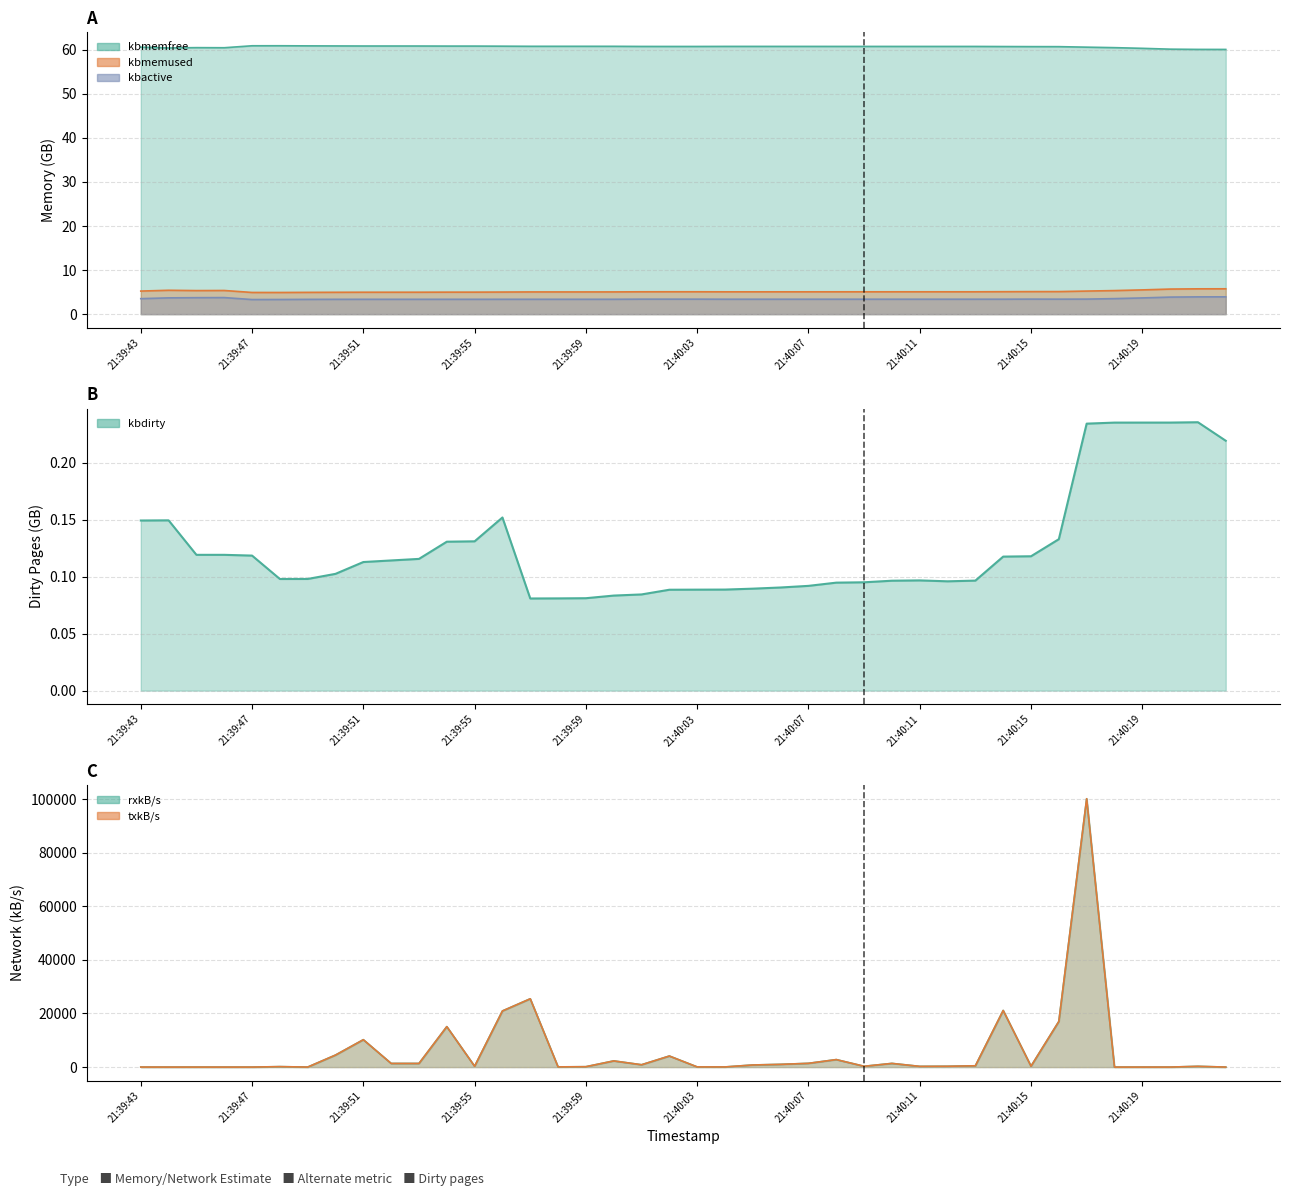

At which category is the sum across all series the highest?

34